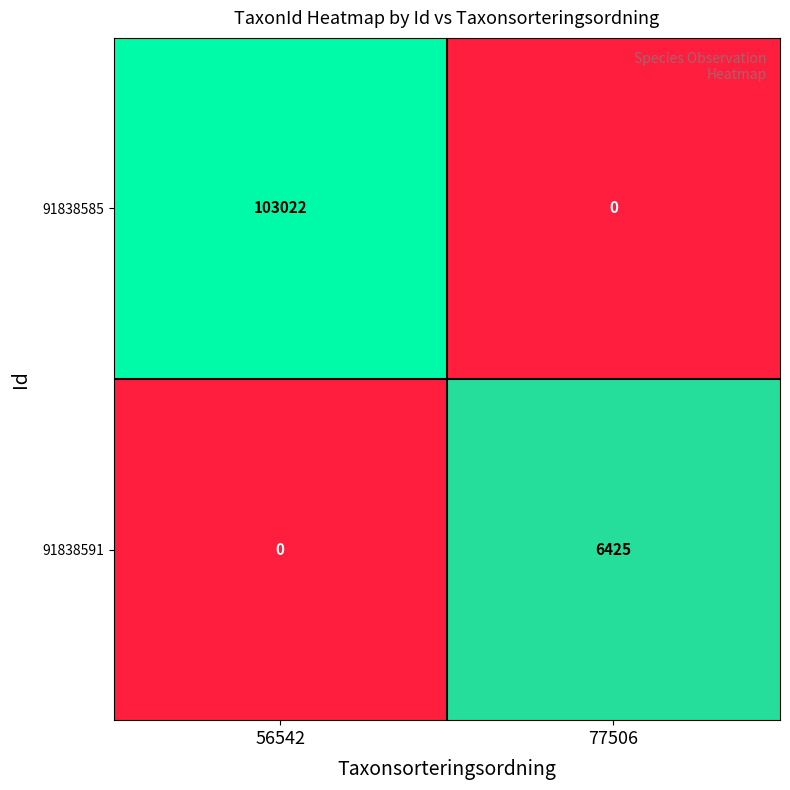

What is the average value of the 91838585 series?

51511